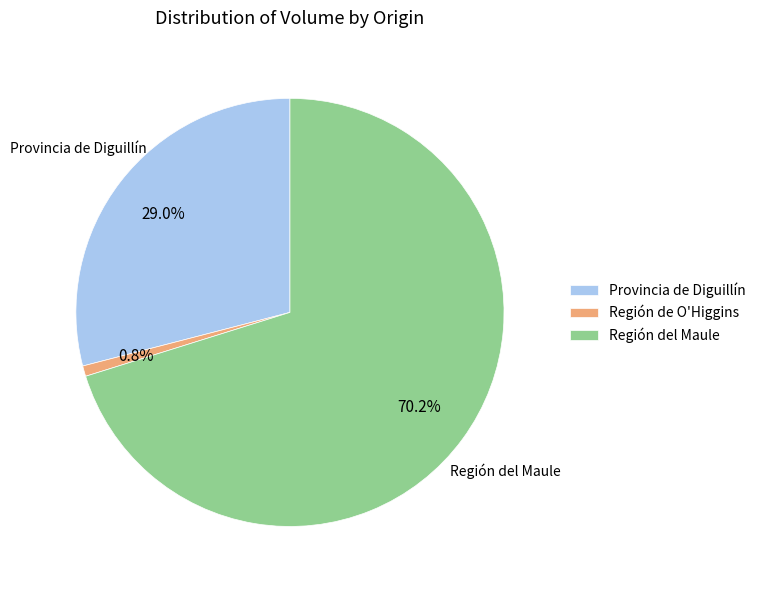

Is Región del Maule the majority of the pie?

Yes